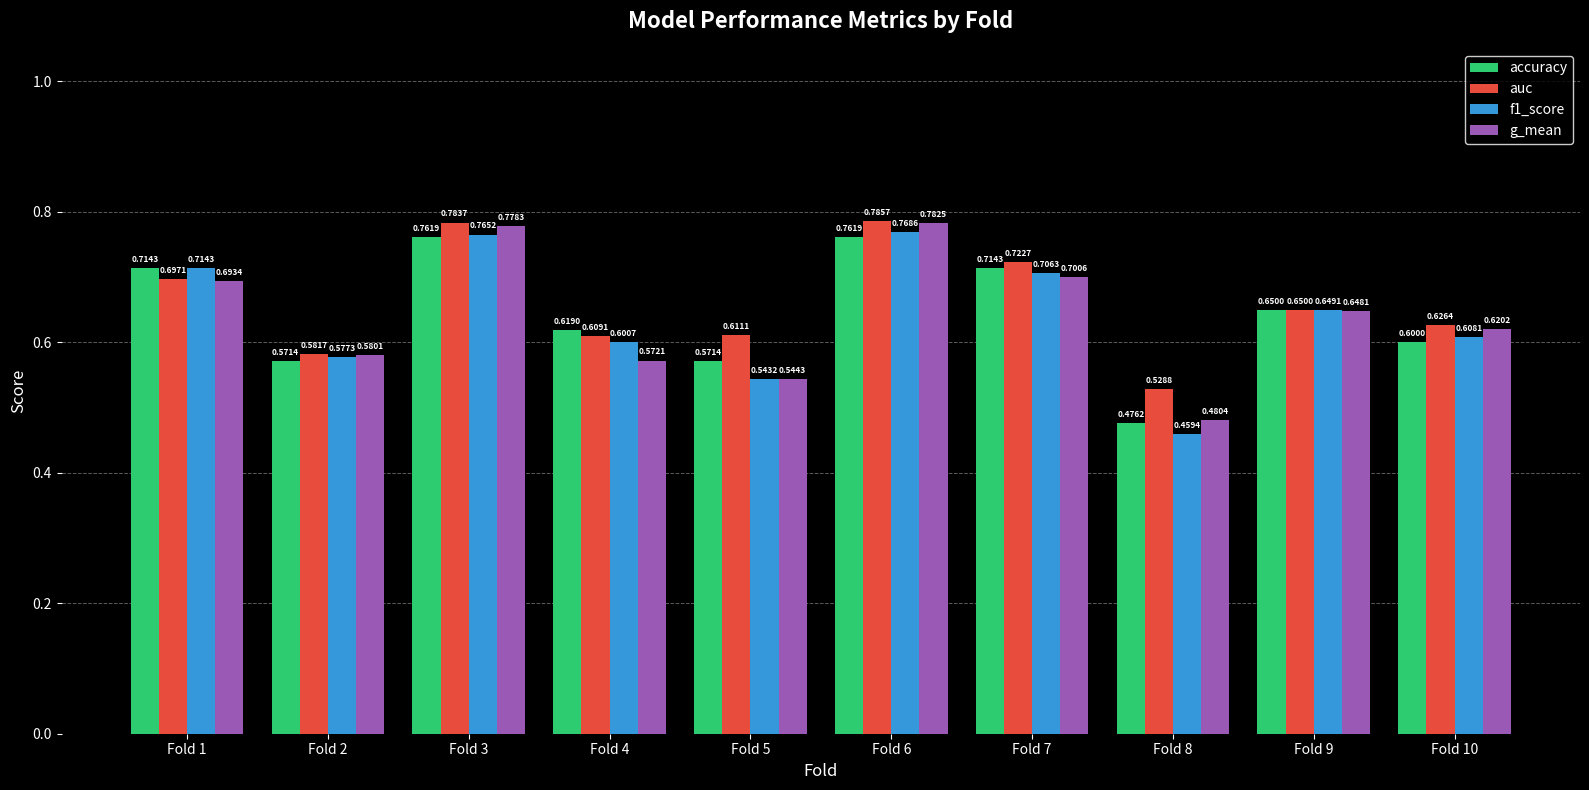

Which series has the largest range (max minus min)?

f1_score